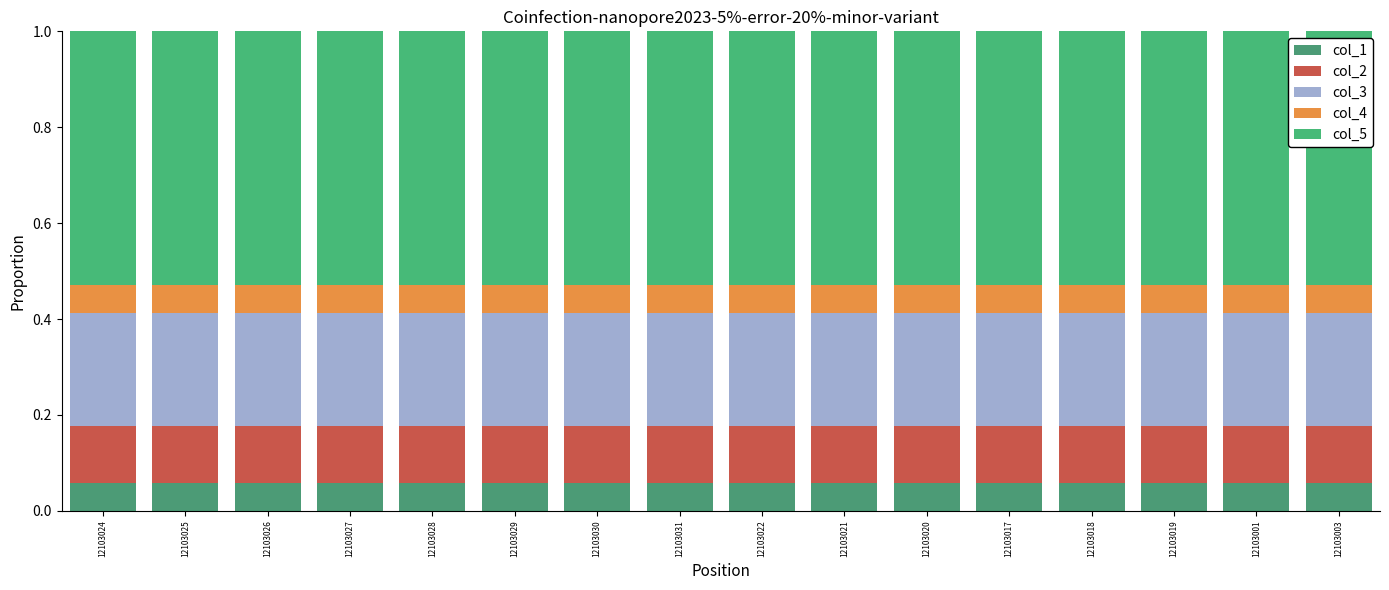

Does the chart contain any negative values?

No